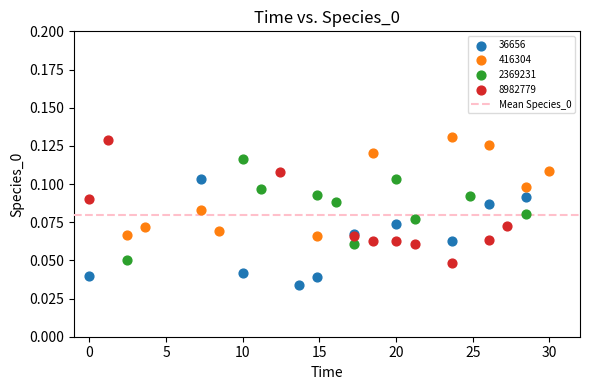

Which series contains the lowest Y value?

36656